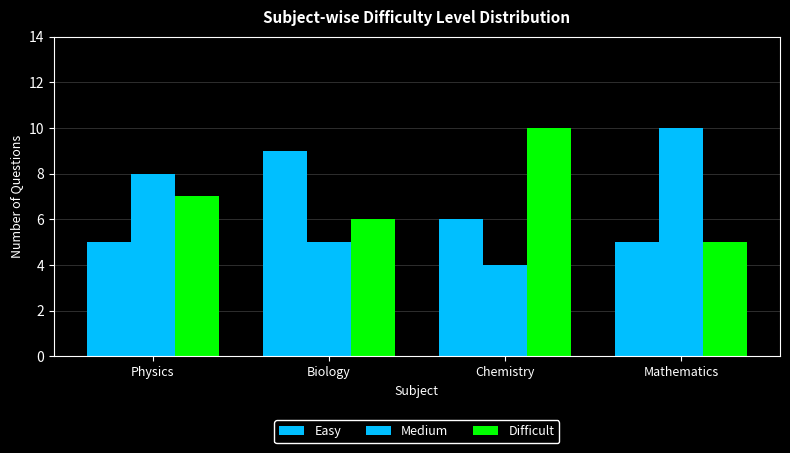

Are the bars grouped side by side (vs. stacked)?

Yes